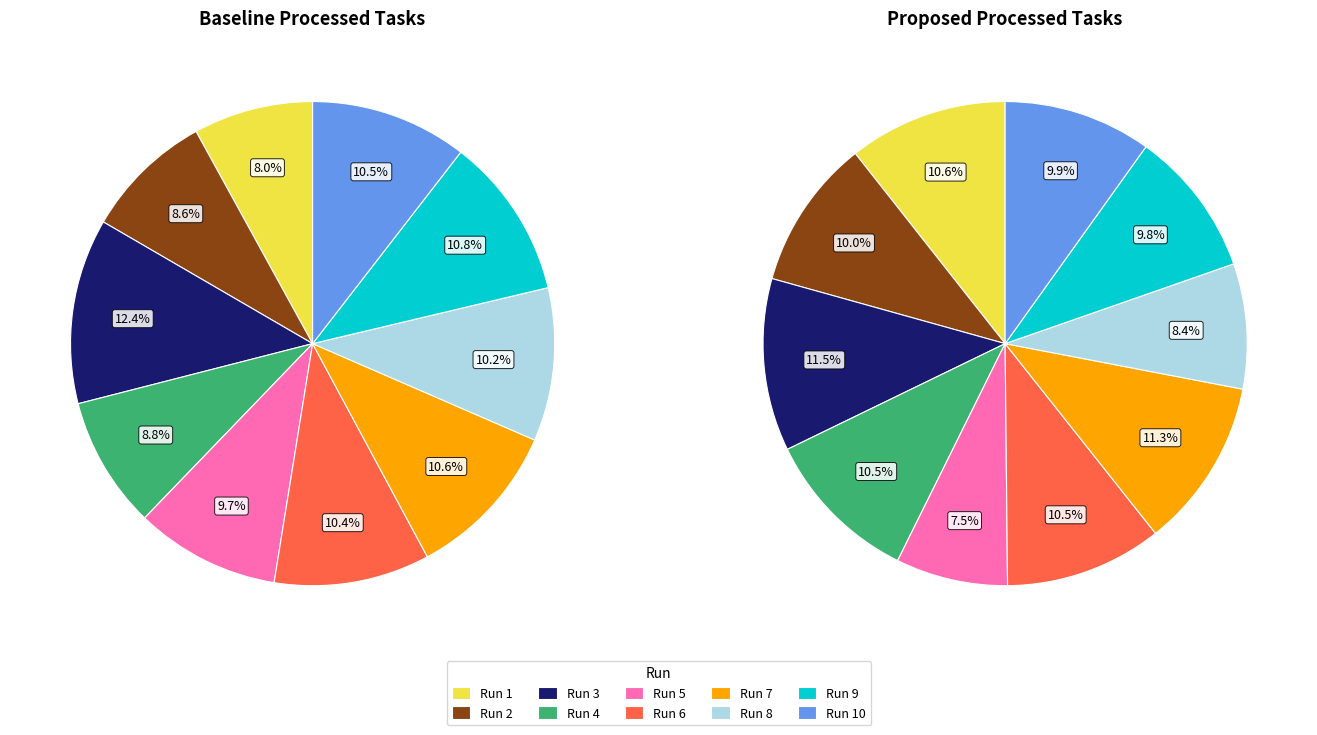

Between Run 9 and Run 7, which is larger?

Run 9